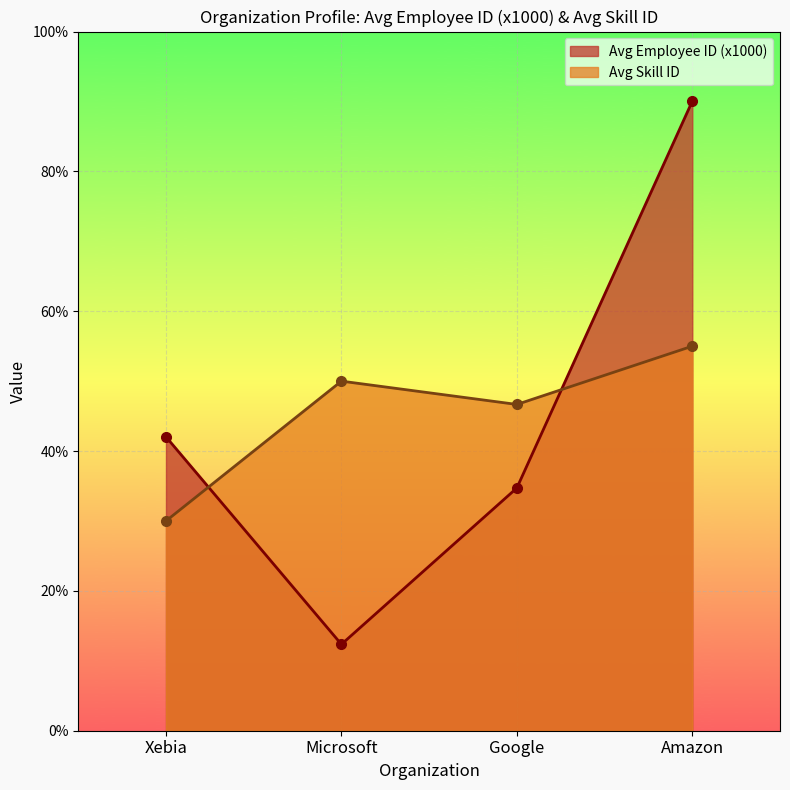

What is the label of the 4th point from the left?

Amazon